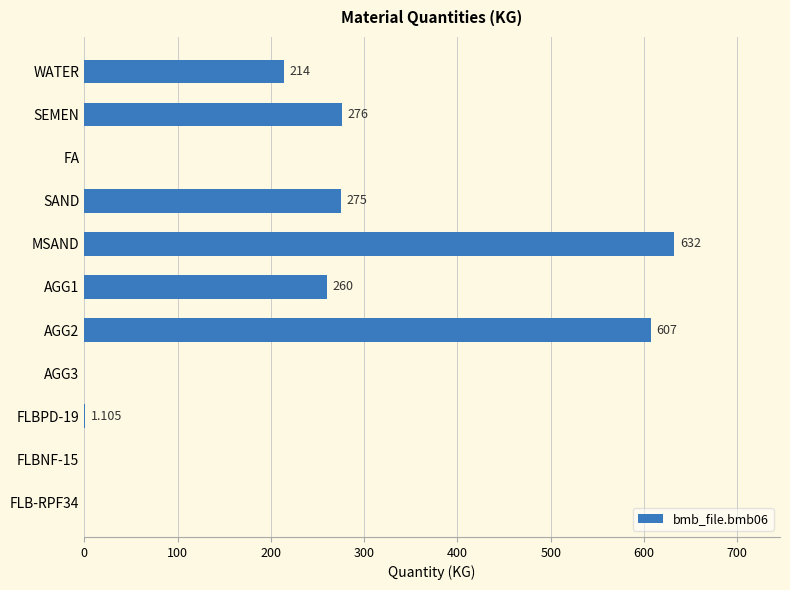

At which label is the value closest to 316?

SEMEN